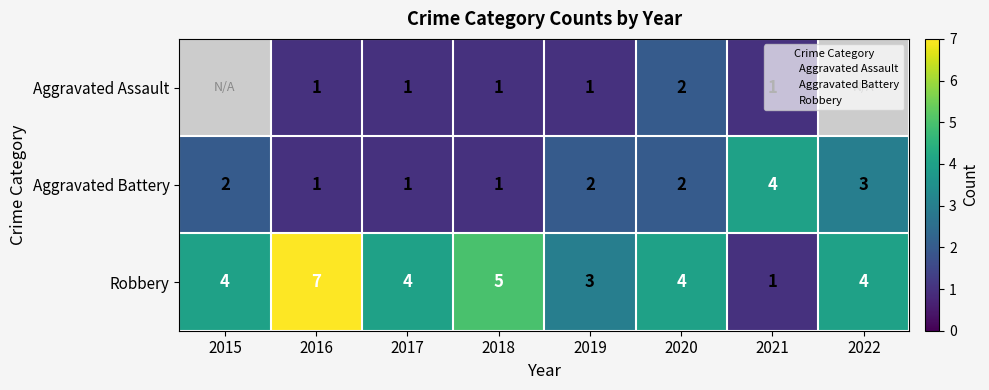

What is the minimum value shown in the chart?

1.0